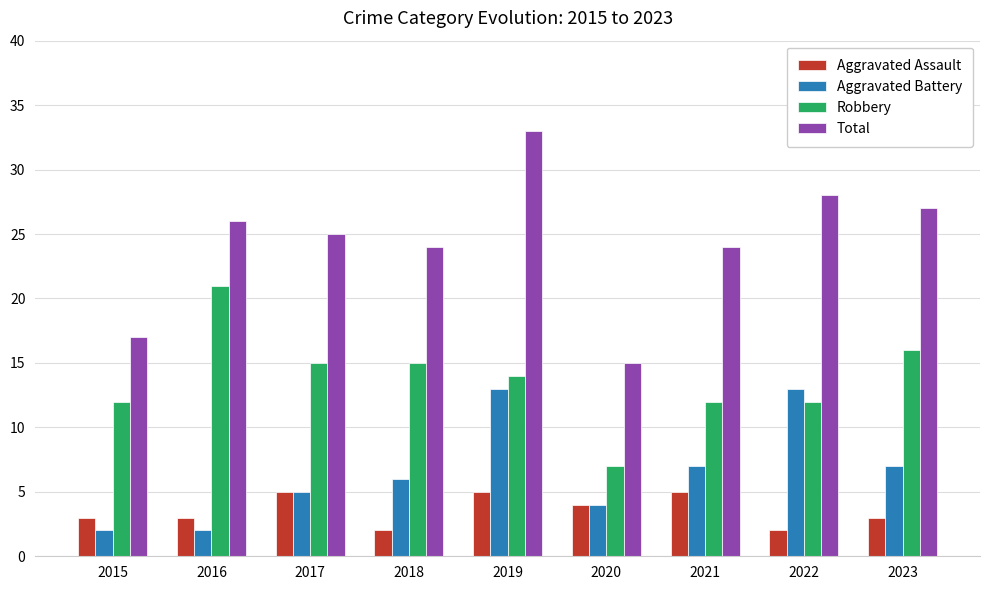

Is the value of Aggravated Battery at 2022 greater than the value of Aggravated Assault at 2019?

Yes